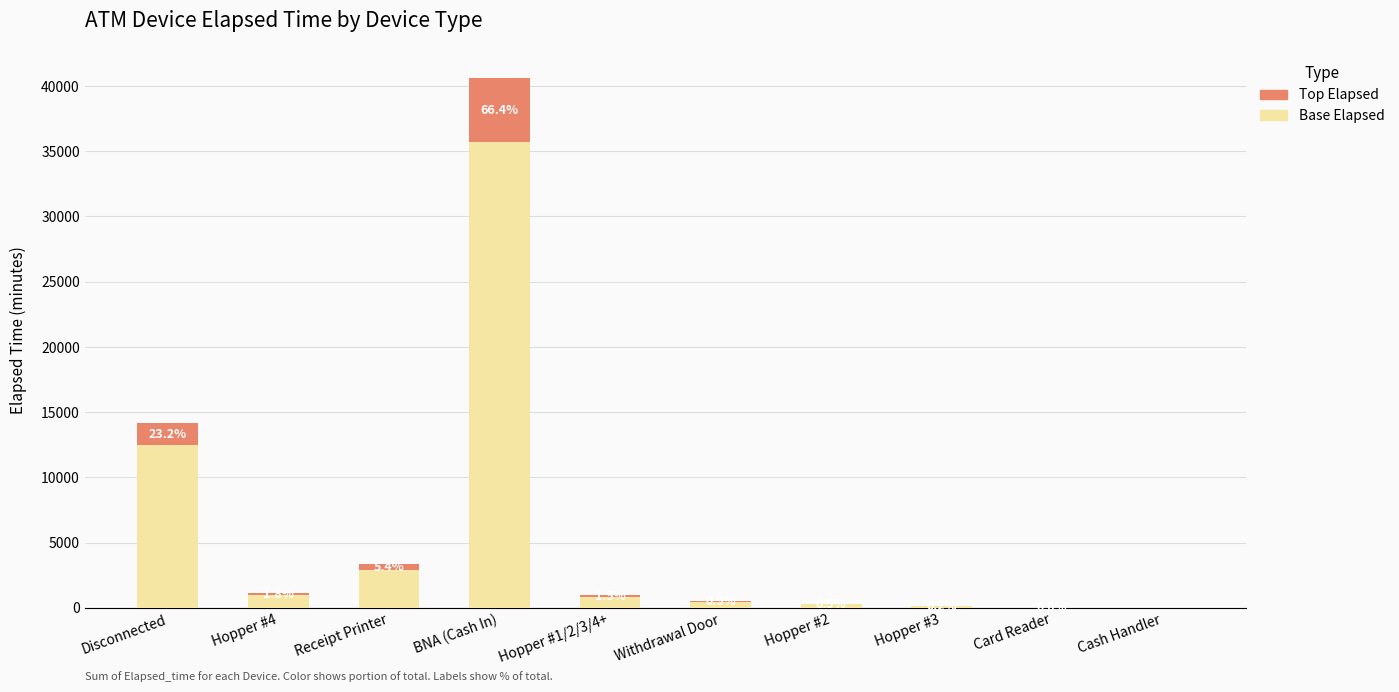

What is the highest value of the Base Elapsed series?

35719.2